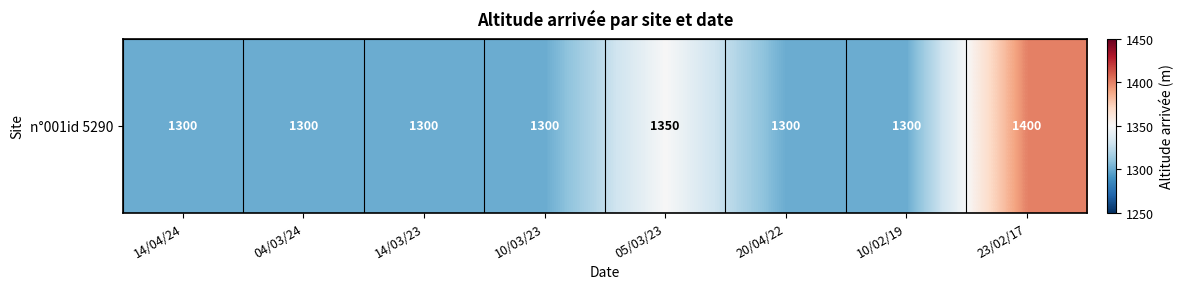

How many values exceed 1300?

2